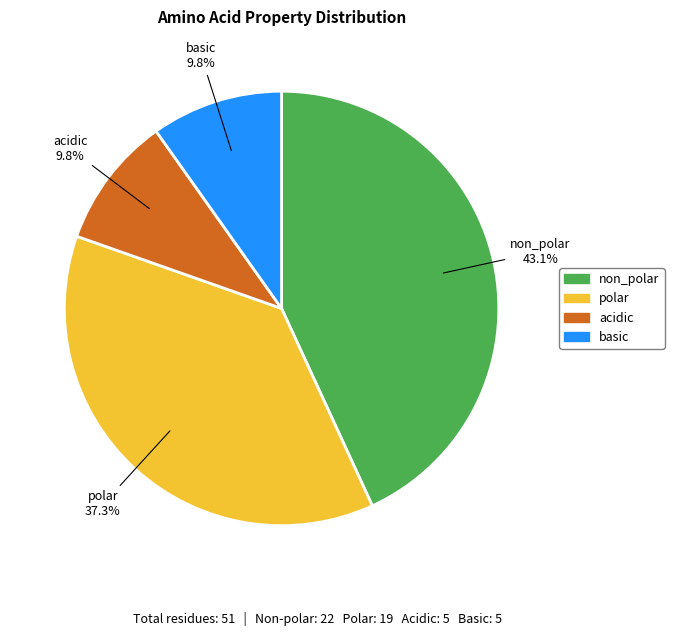

Do acidic and non_polar together represent more than half of the pie?

Yes